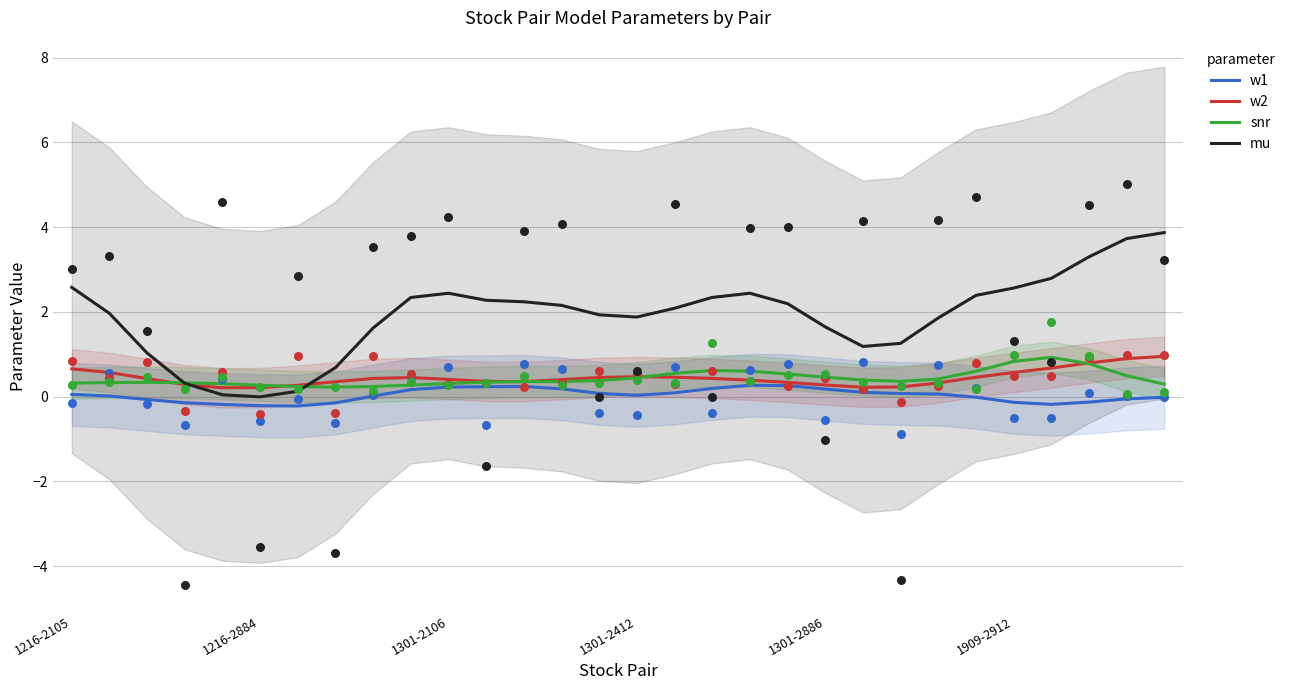

Is the value of w1 at 1301-2106 greater than the value of snr at 1909-2912?

No